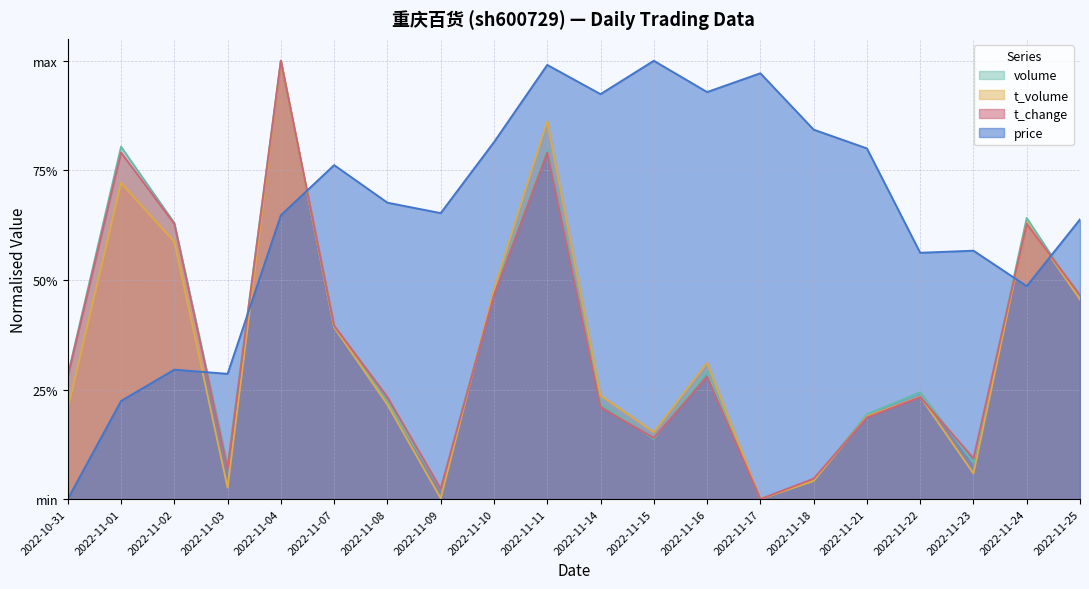

Count the number of data series in this chart.

4